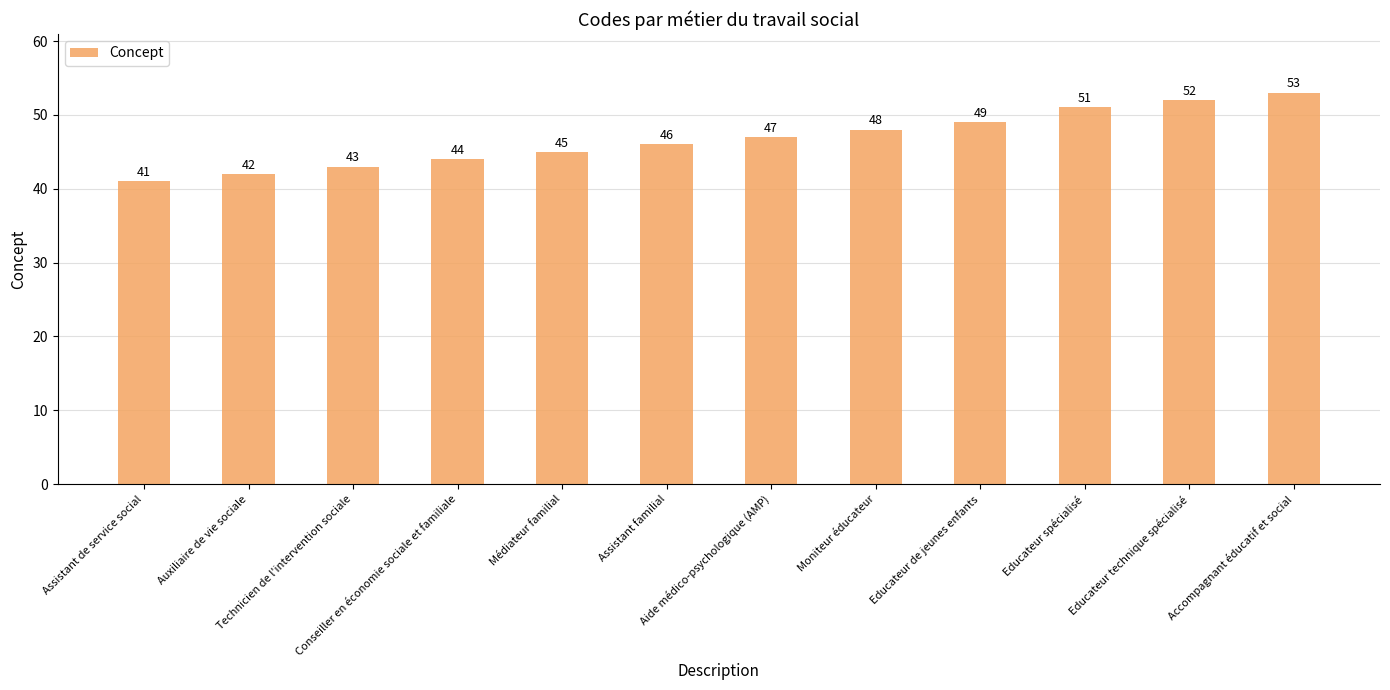

Reading left to right, extract all data points from this chart.

41	42	43	44	45	46	47	48	49	51	52	53